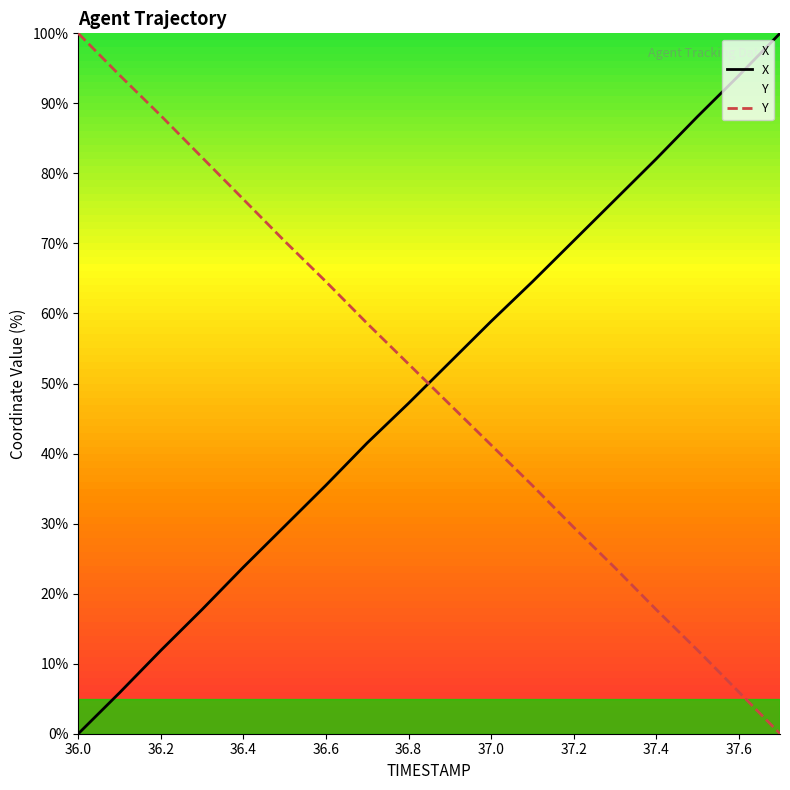

True or false: Y has a value of 39.9 at 37.2.

False